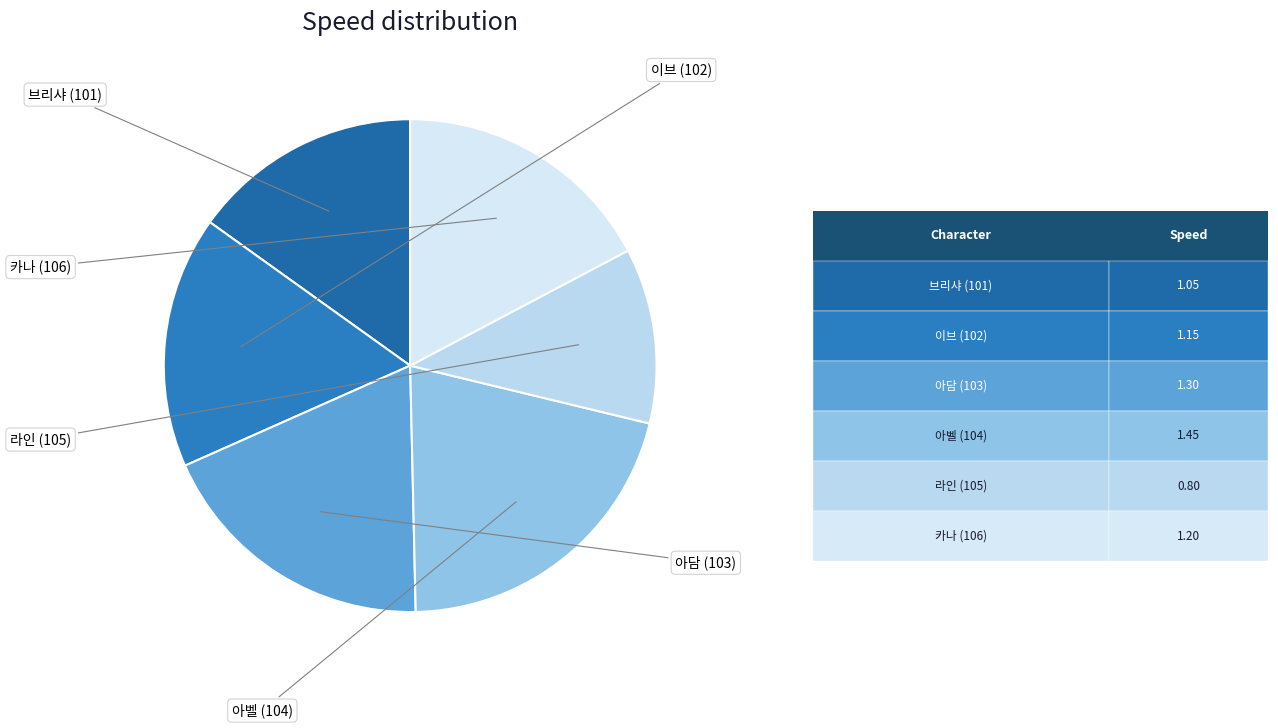

Is there any slice that represents more than half of the pie?

No